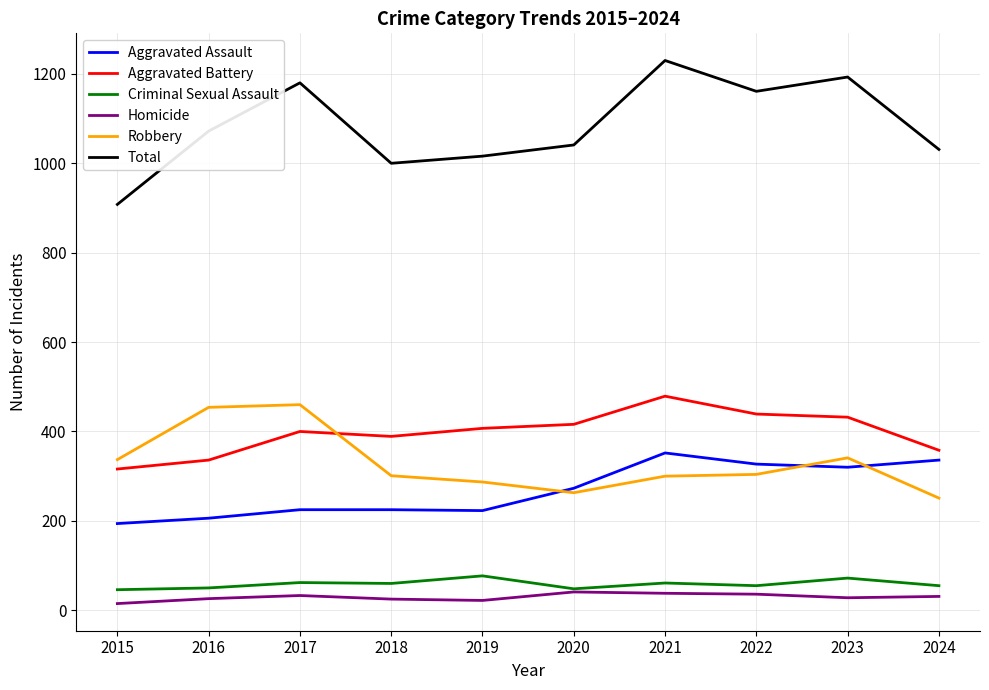

How many lines are shown in the chart?

6